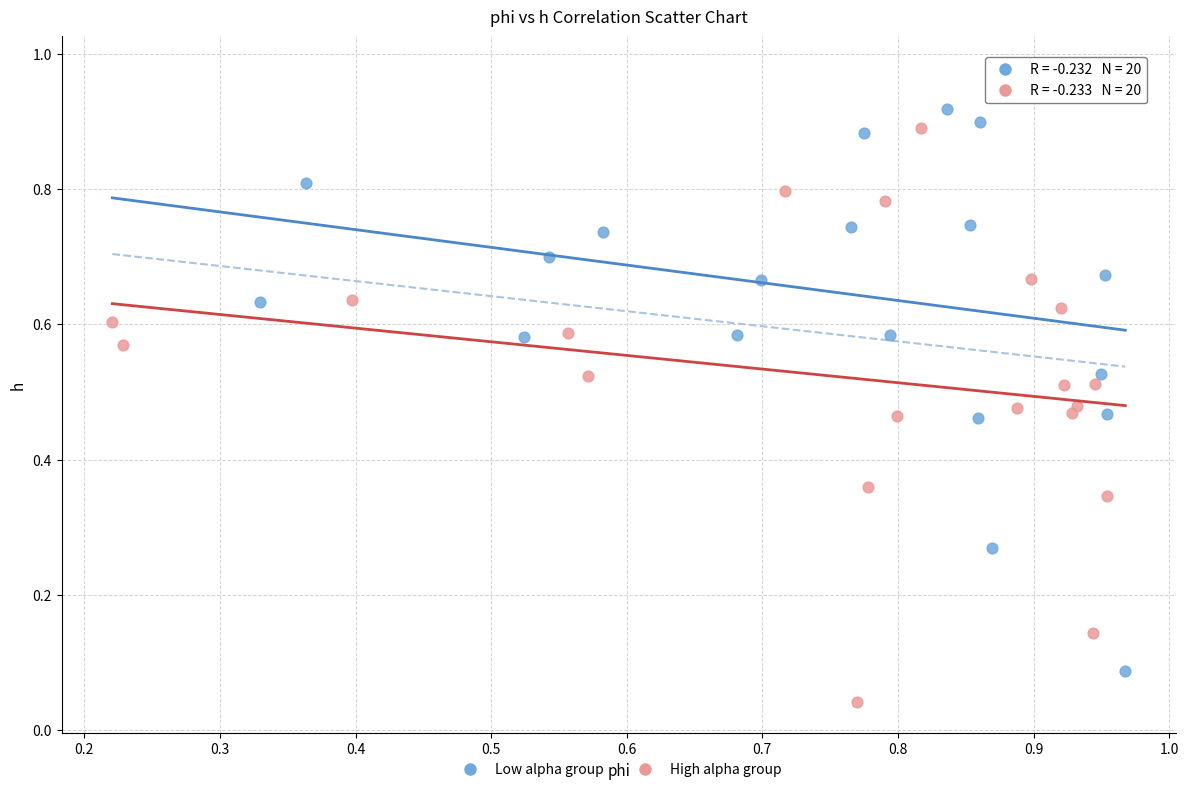

Which series has the largest Y range (max minus min)?

Low alpha group